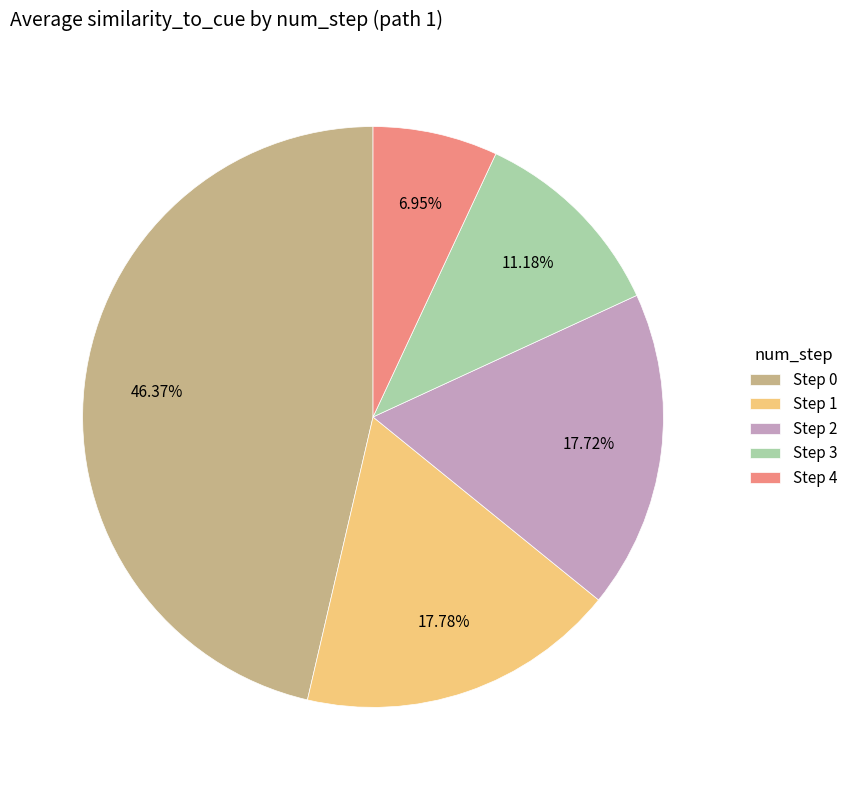

To the nearest percent, what is the average slice percentage?

20%